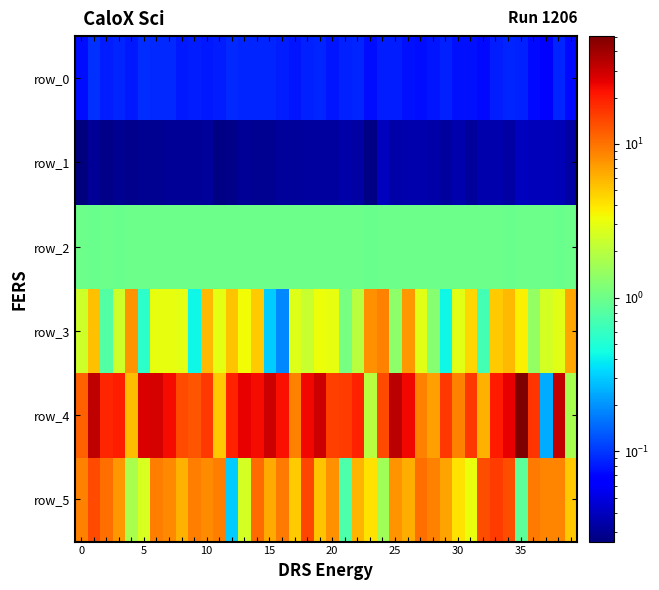

What is the highest value of the row_0 series?

0.1